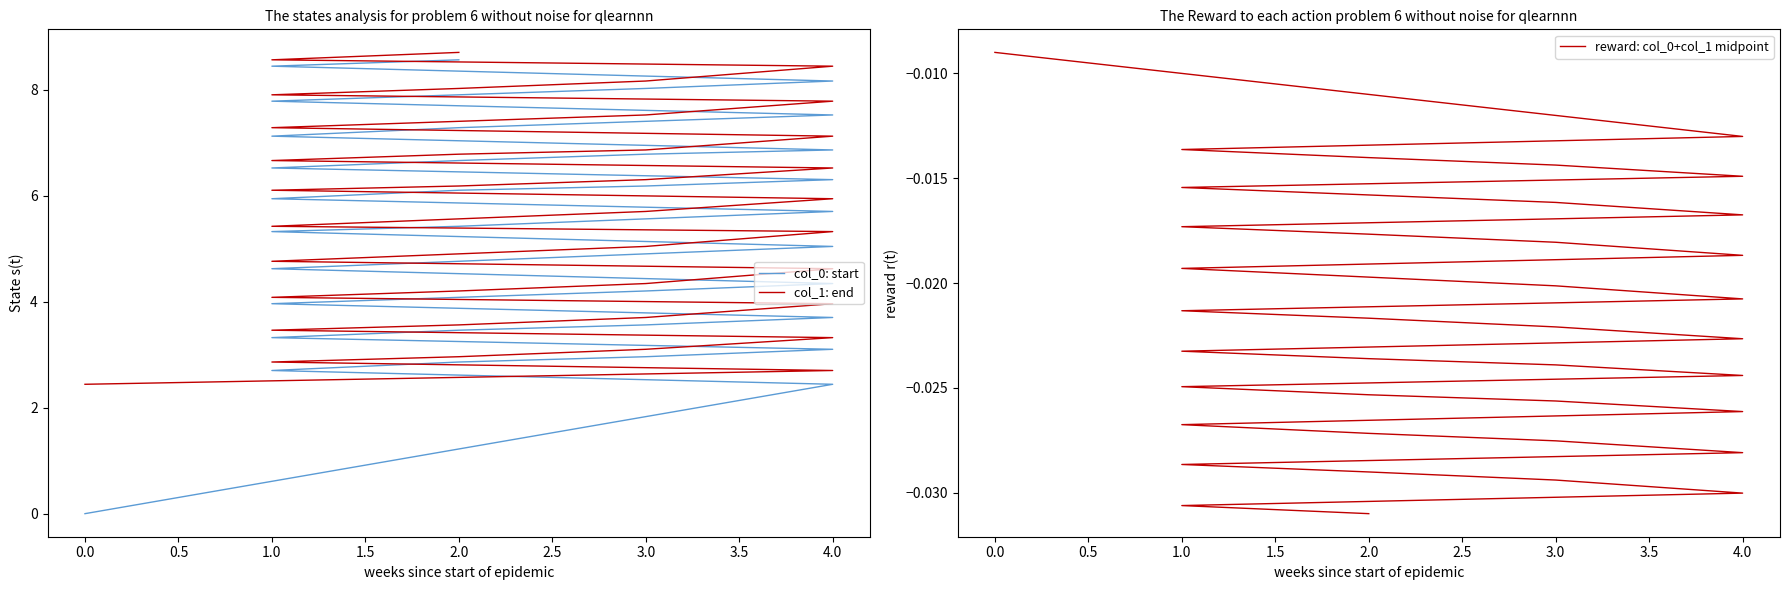

True or false: reward: col_0+col_1 midpoint and col_0: start intersect in this chart.

False